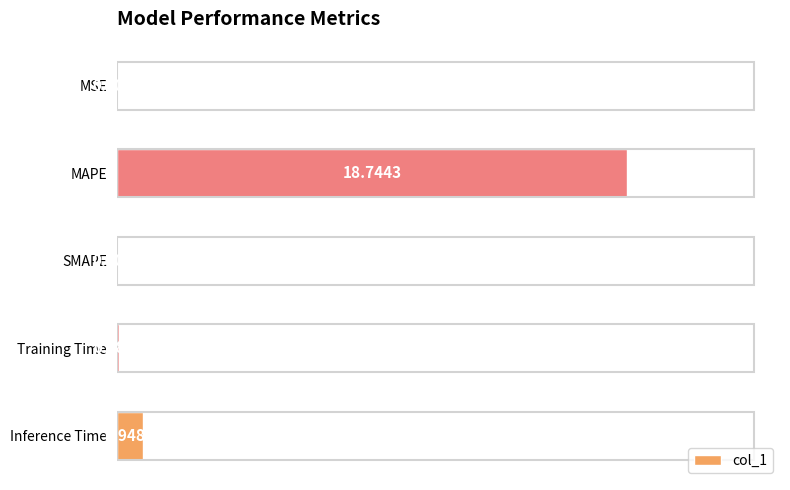

Does the chart contain stacked bars?

No